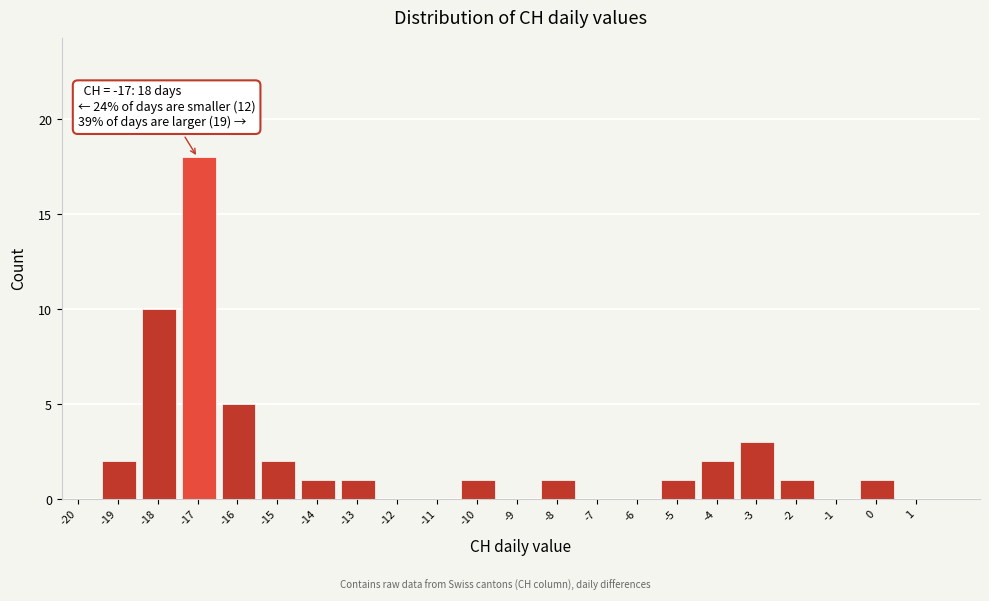

Reading left to right, list all the values displayed in this chart.

-20=0	-19=2	-18=10	-17=18	-16=5	-15=2	-14=1	-13=1	-12=0	-11=0	-10=1	-9=0	-8=1	-7=0	-6=0	-5=1	-4=2	-3=3	-2=1	-1=0	0=1	1=0